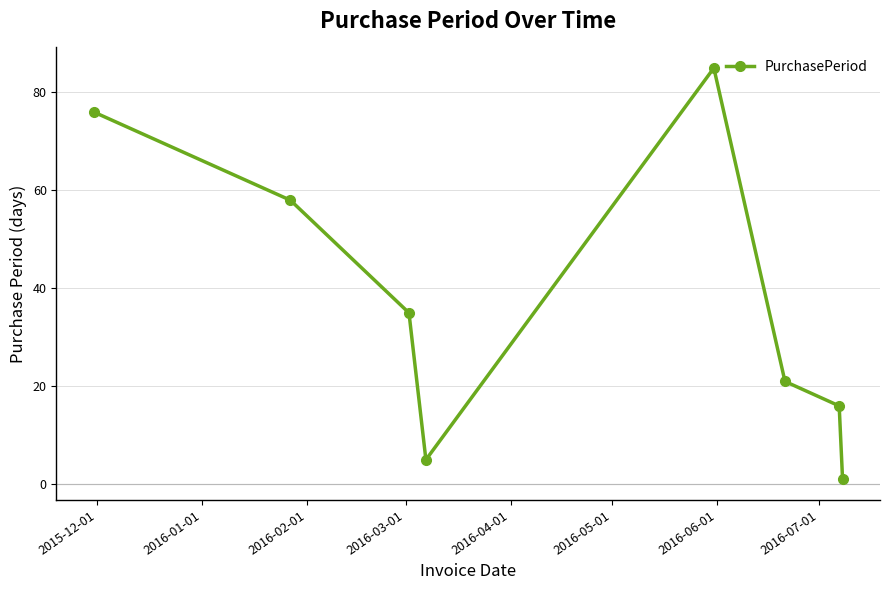

What is the greatest value displayed?

85